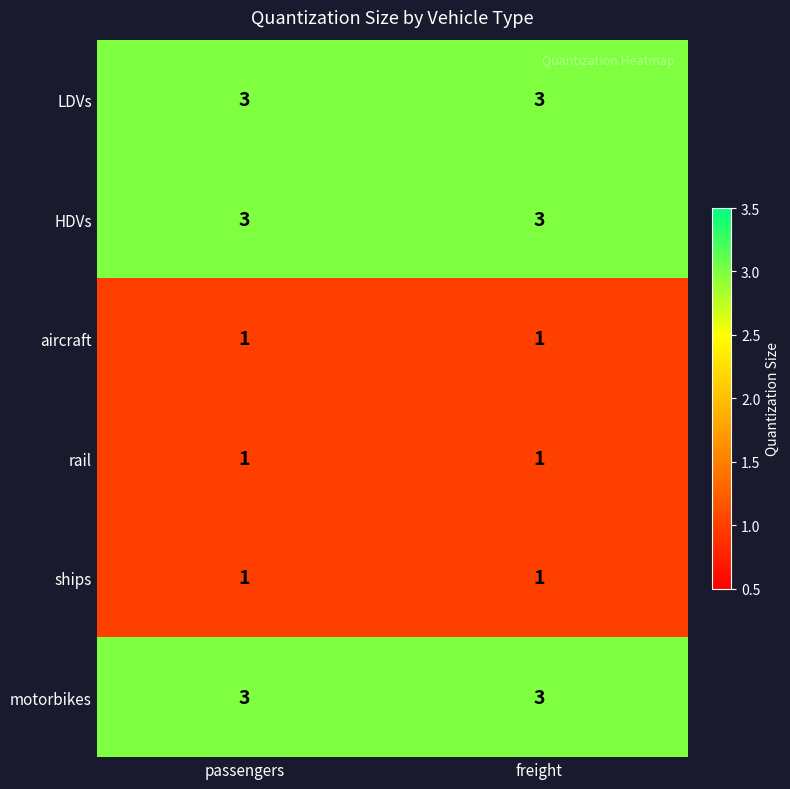

What is the difference between the highest and lowest values at freight?

2